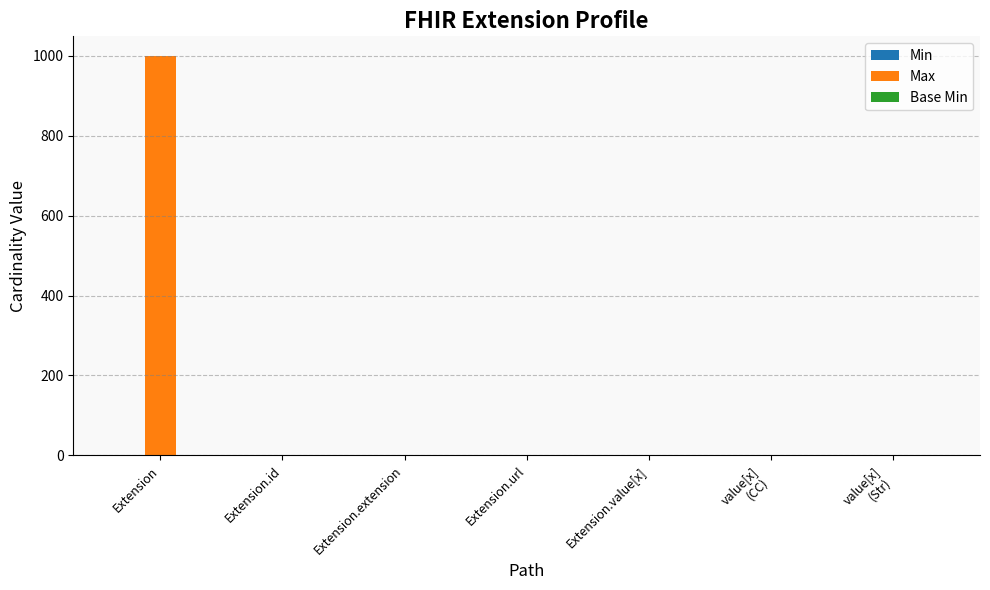

What is the maximum value for Max?

999